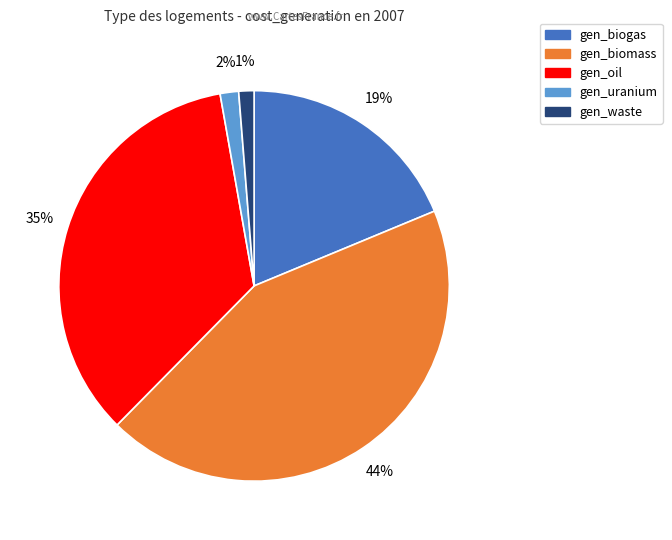

Is there any slice that represents more than half of the pie?

No